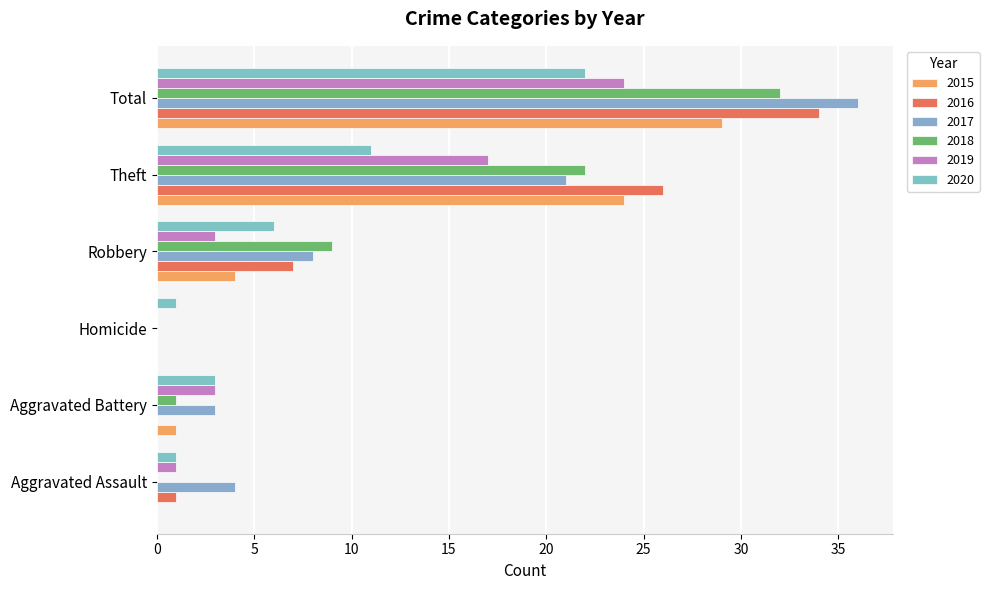

Which series has the largest total across all categories?

2017